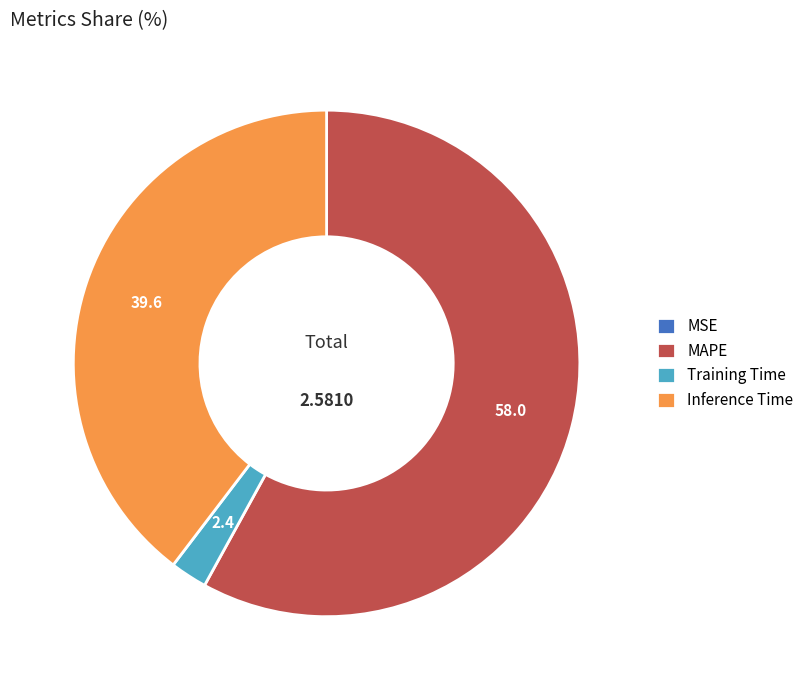

Which slice is the largest?

MAPE